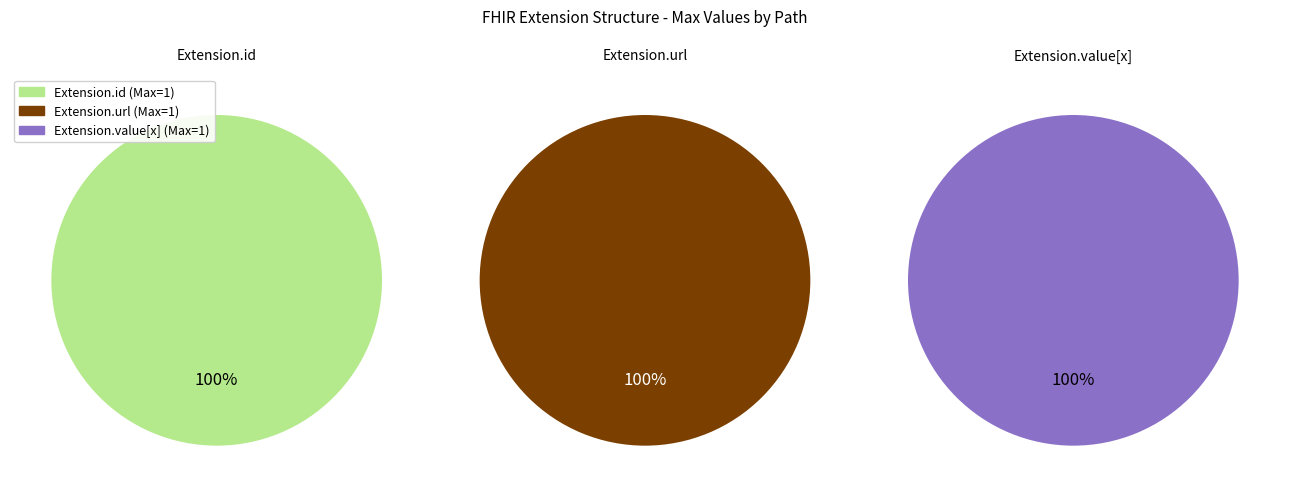

The Extension.url slice represents 99% of the pie. True or false?

False